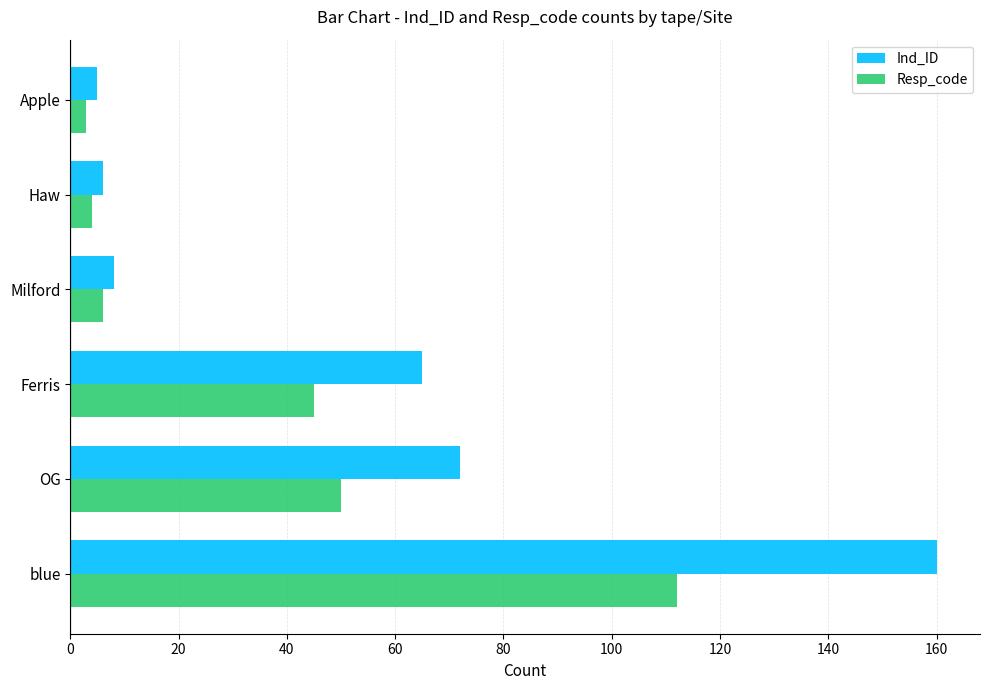

What is the greatest value displayed?

160